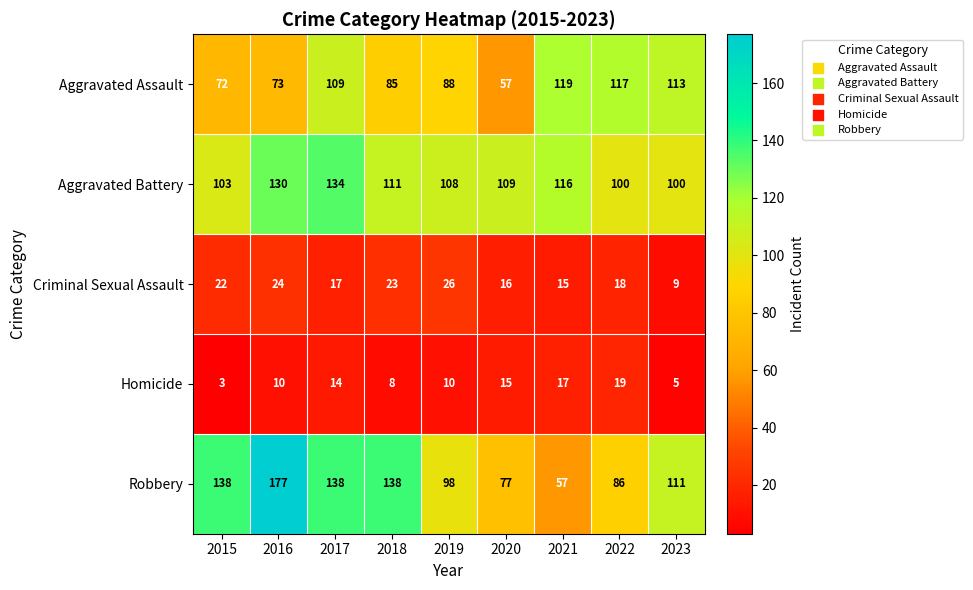

Rank the series by their maximum value, from lowest to highest.

Homicide, Criminal Sexual Assault, Aggravated Assault, Aggravated Battery, Robbery